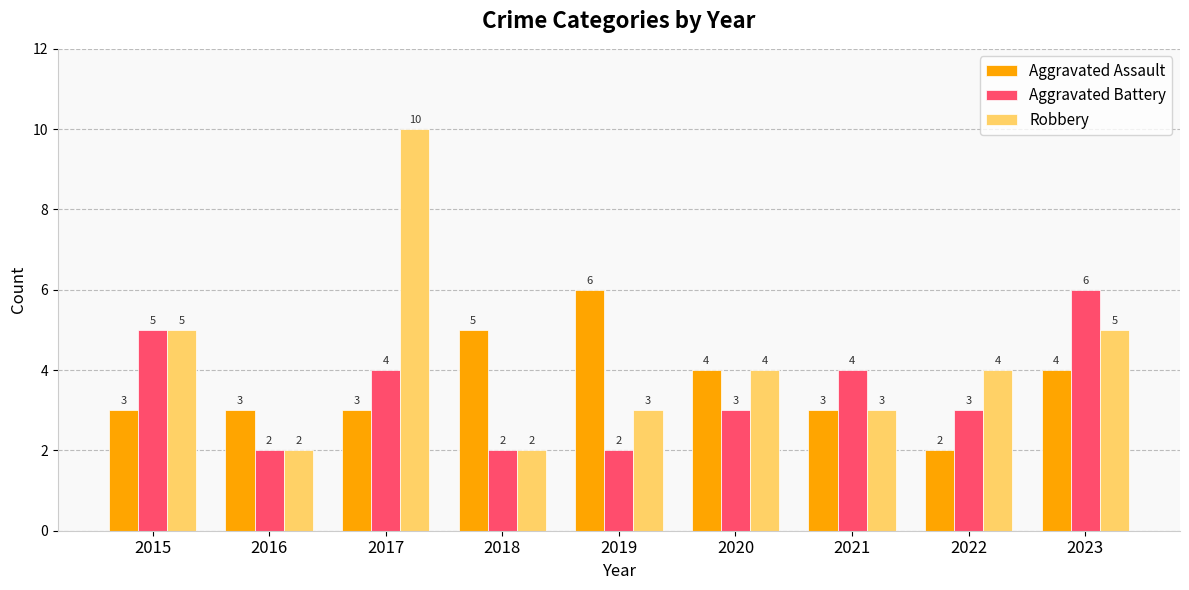

The value of Robbery at 2018 is 2. True or false?

True